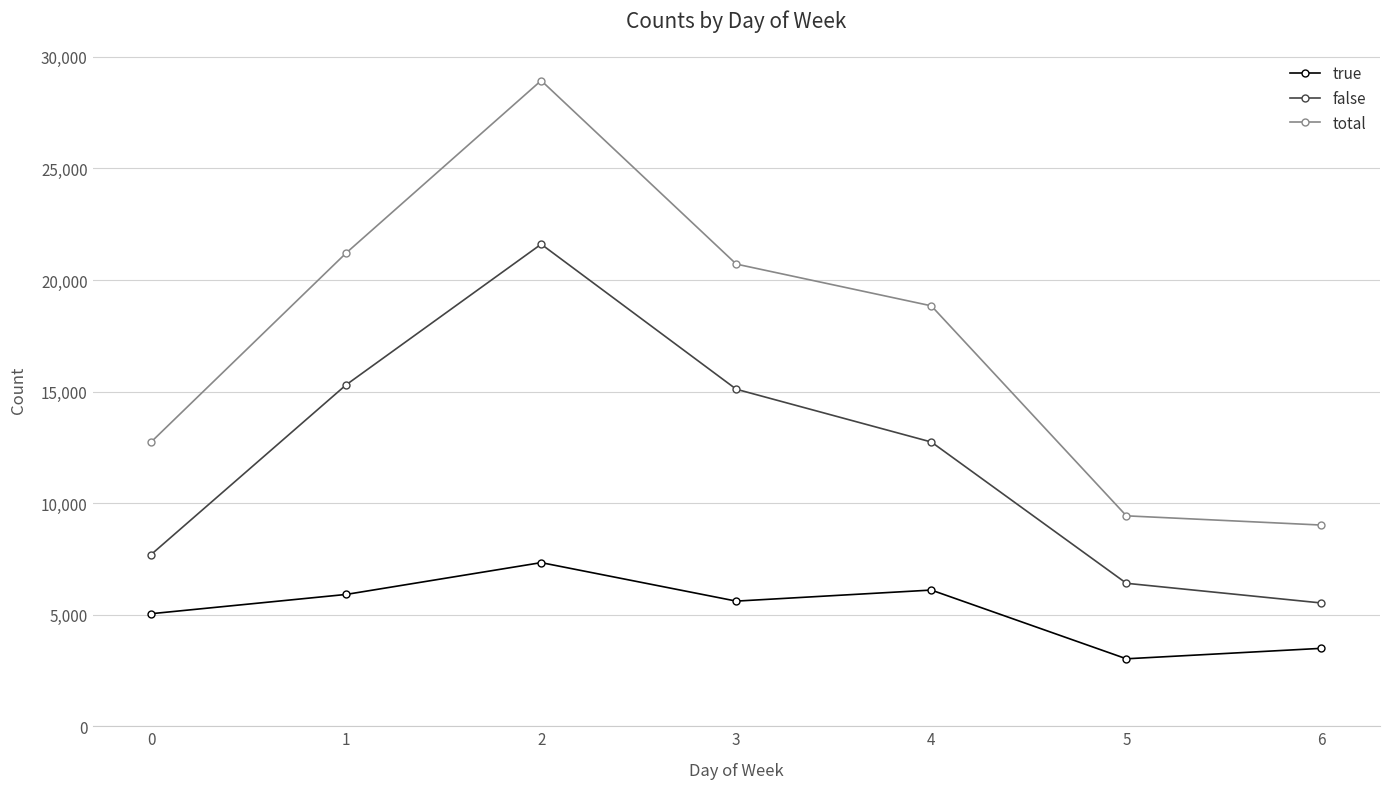

Is the value of false at 4 greater than the value of true at 1?

Yes